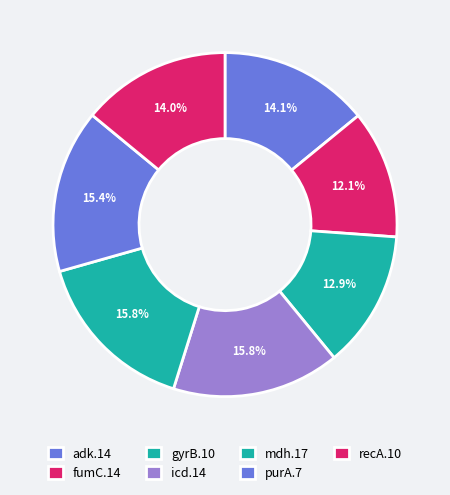

How many slices are in this pie chart?

7